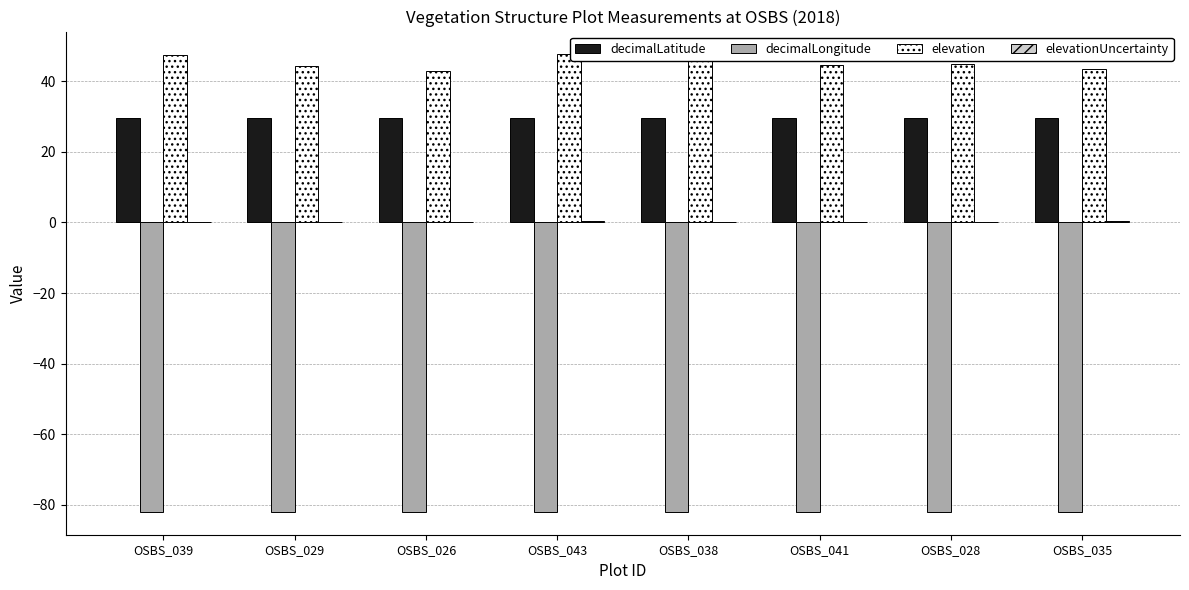

What is the sum of all elevation values?

361.6